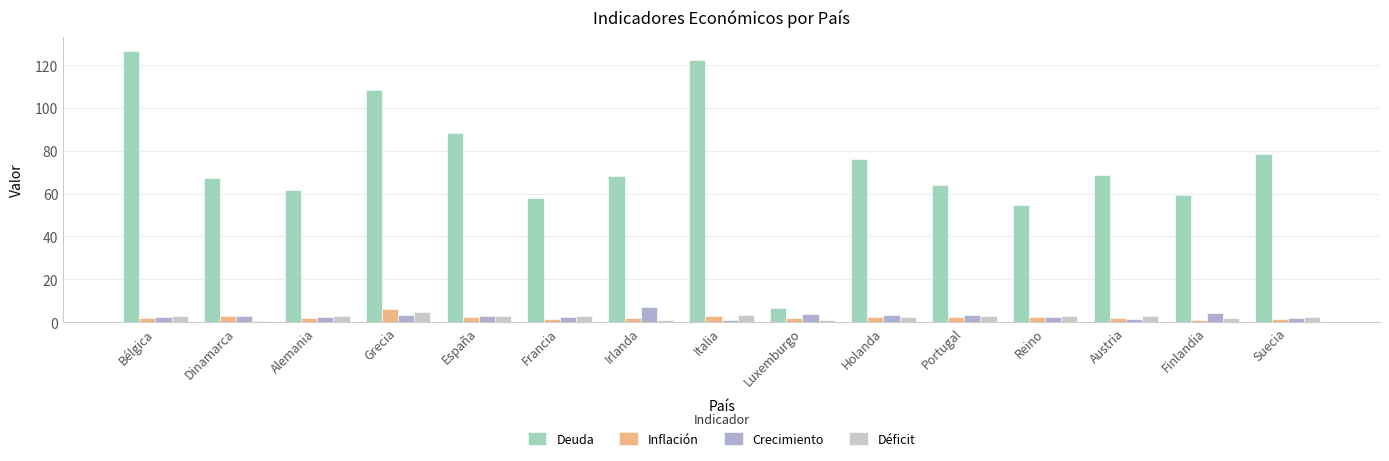

Which series has the largest total across all categories?

Deuda